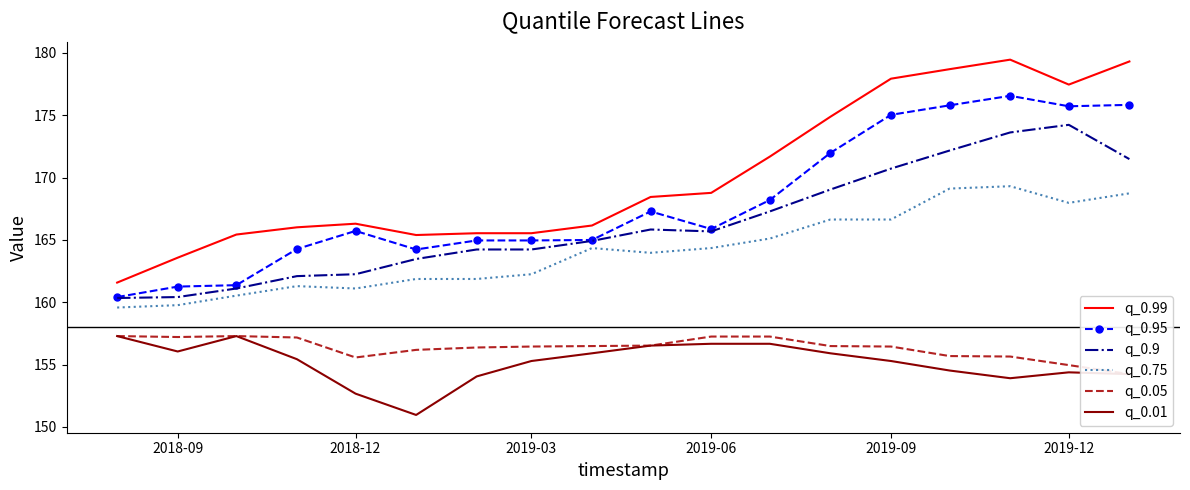

True or false: q_0.9 and q_0.99 intersect in this chart.

False